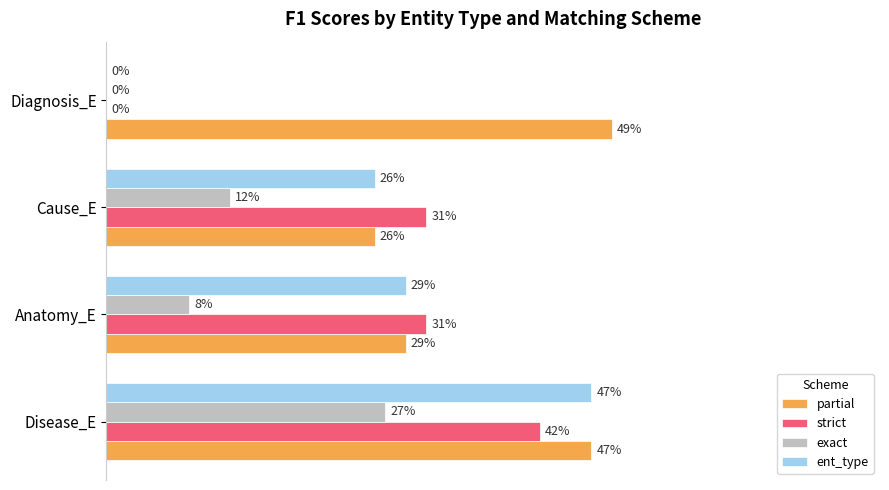

What are all the series names shown in the legend?

partial, strict, exact, ent_type